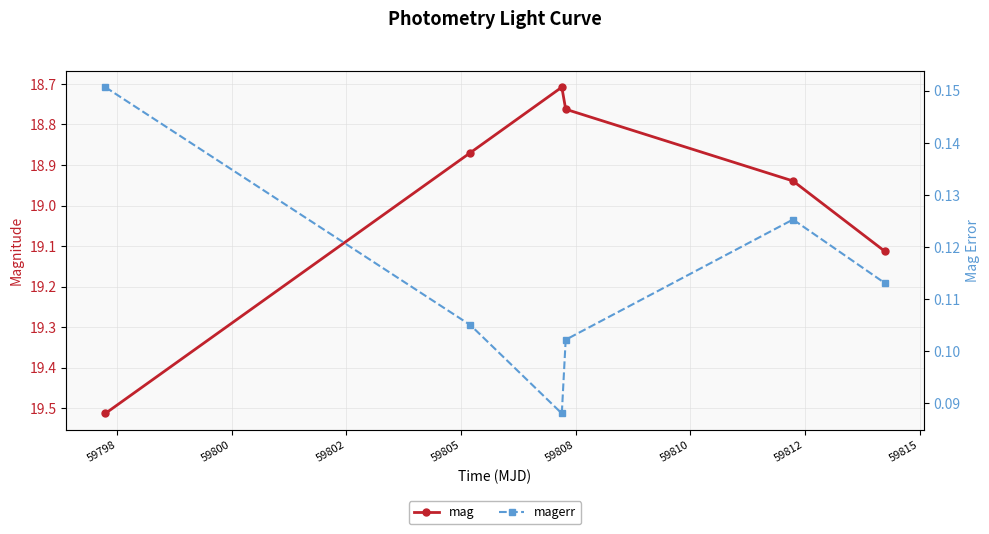

True or false: magerr has a value of 0.1 at 59808.

True